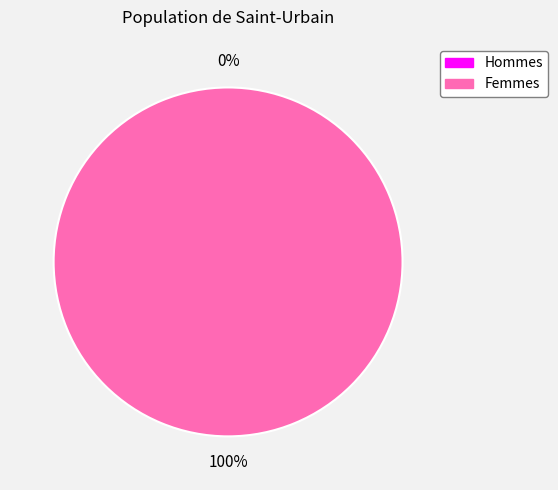

To the nearest percent, what portion does 1 represent?

100%